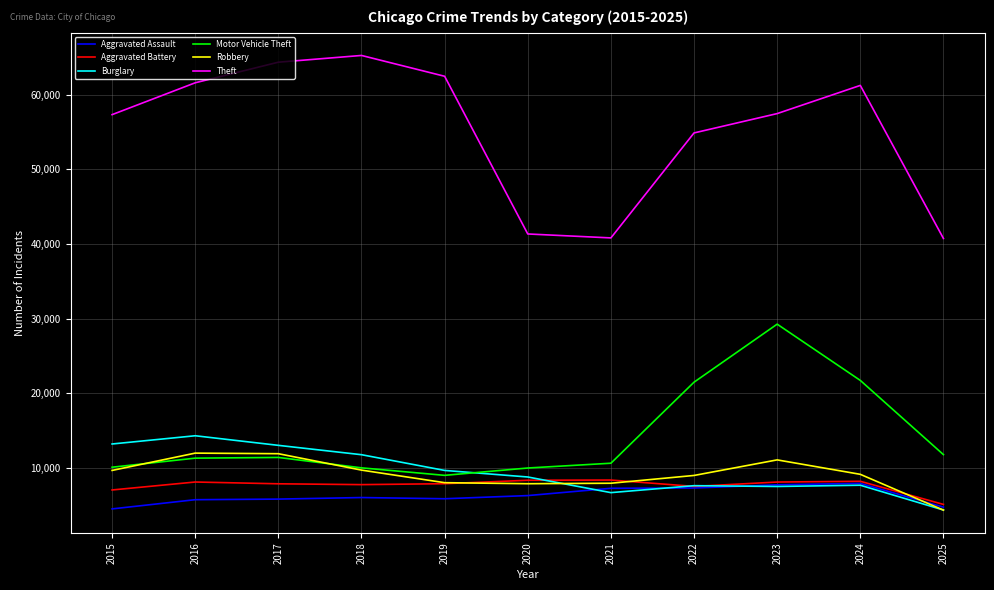

True or false: Burglary and Theft intersect in this chart.

False